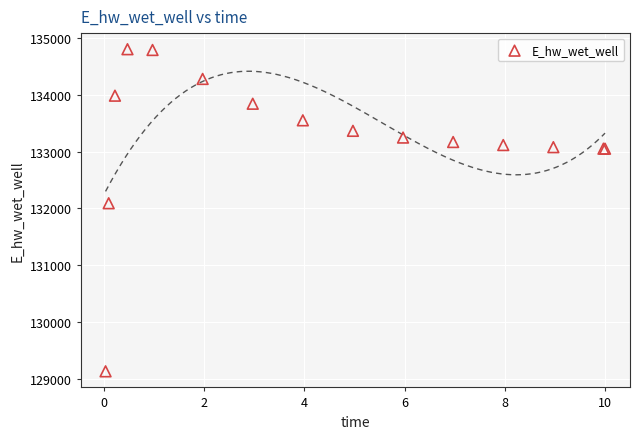

What Y value in the scatter plot is closest to 131967?

132091.2